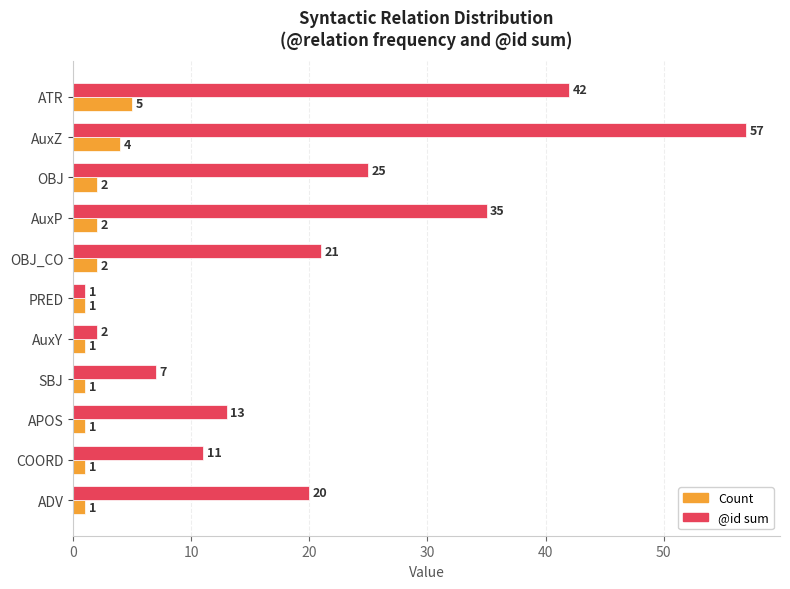

List the series in order of their peak value, lowest first.

Count, @id sum